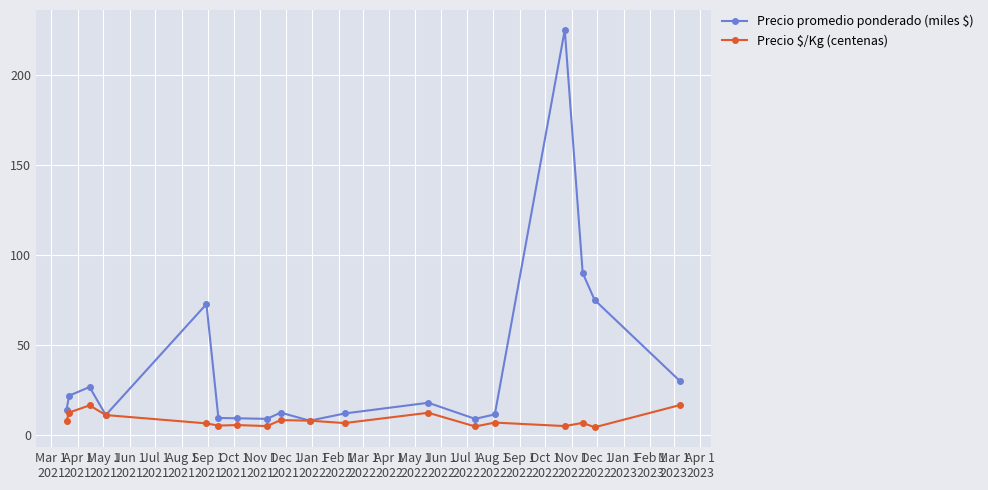

What is the value of the Precio $/Kg (centenas) point at the 6th from the left?

5.3